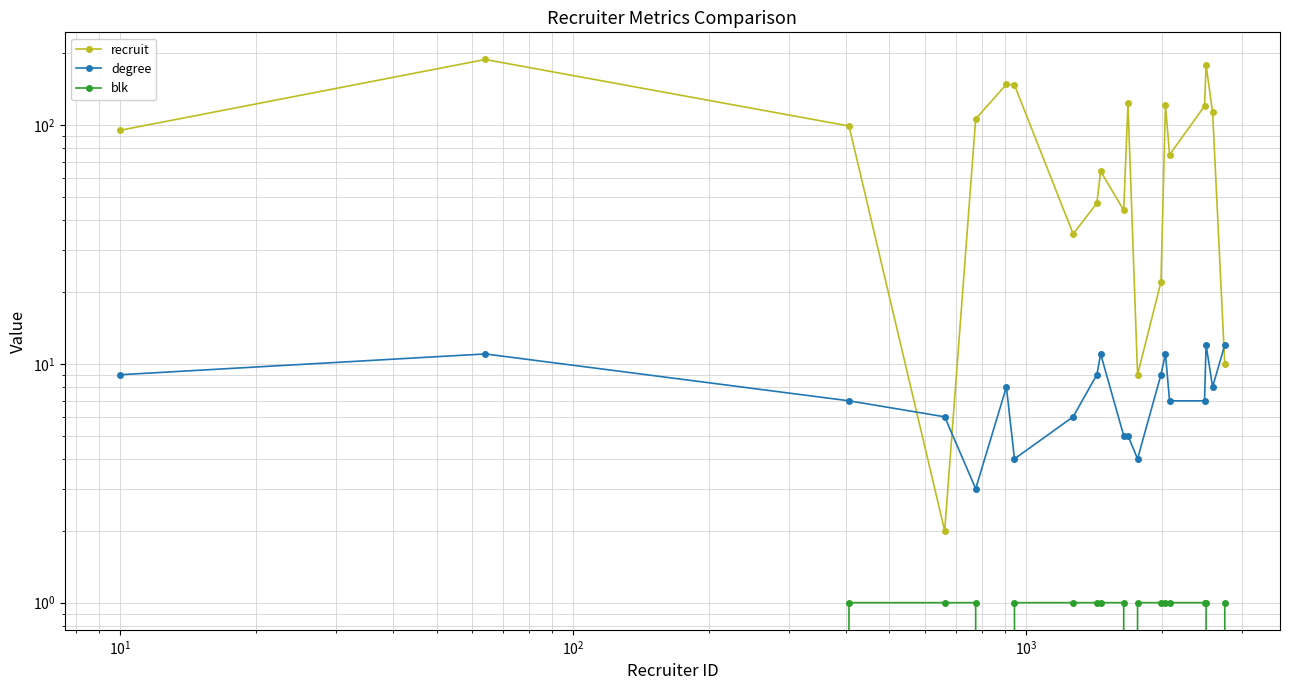

At how many categories does at least one series exceed 63?

13